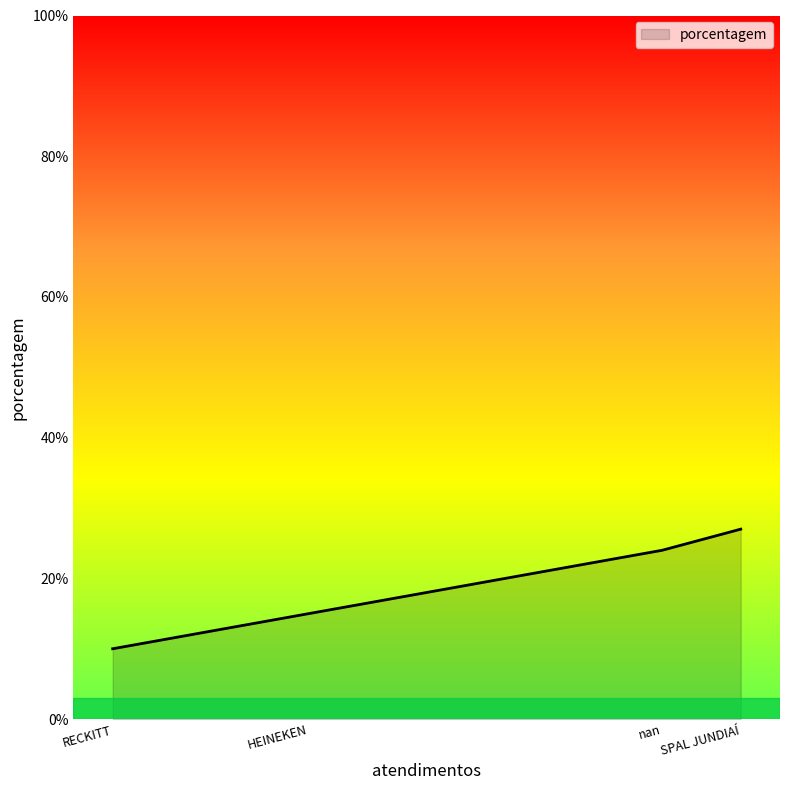

What is the change in value from nan to RECKITT?

-14